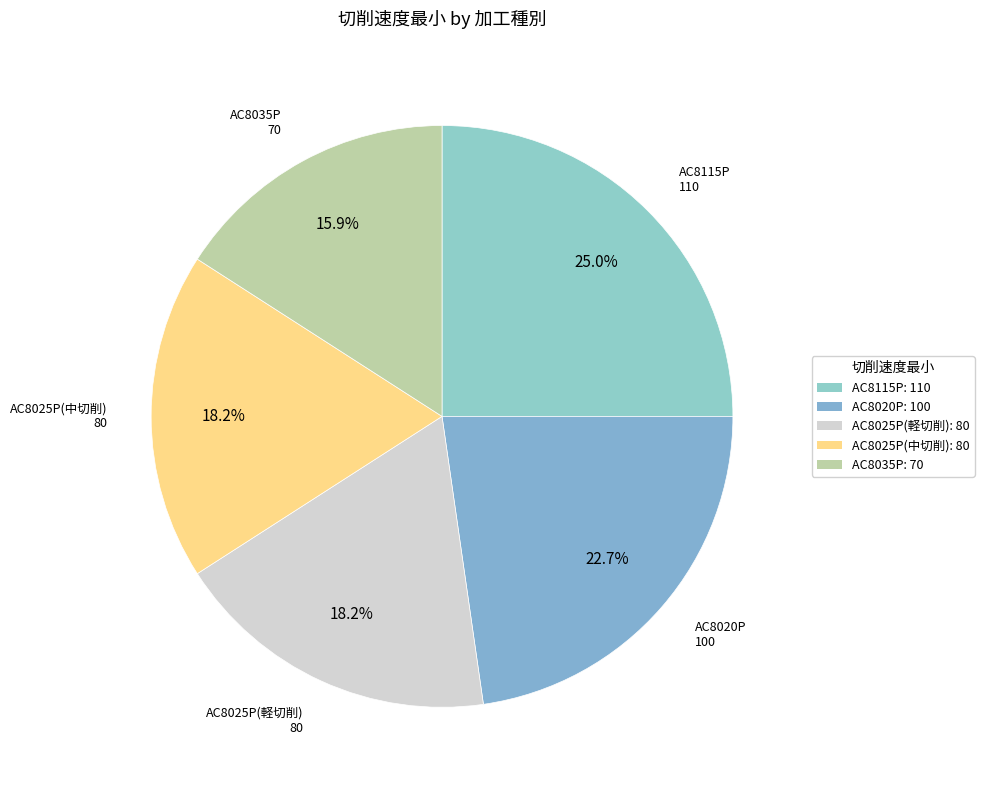

How many segments does this pie chart have?

5